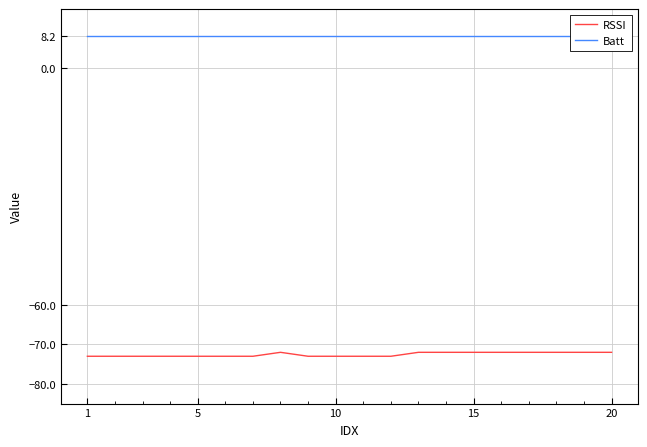

Reading right to left, what are all the values shown in this chart?

RSSI: -72.0	-72.0	-72.0	-72.0	-72.0	-72.0	-72.0	-72.0	-73.0	-73.0	-73.0	-73.0	-72.0	-73.0	-73.0	-73.0	-73.0	-73.0	-73.0	-73.0
Batt: 8.2	8.2	8.2	8.2	8.2	8.2	8.2	8.2	8.2	8.2	8.2	8.2	8.2	8.2	8.2	8.2	8.2	8.2	8.2	8.2